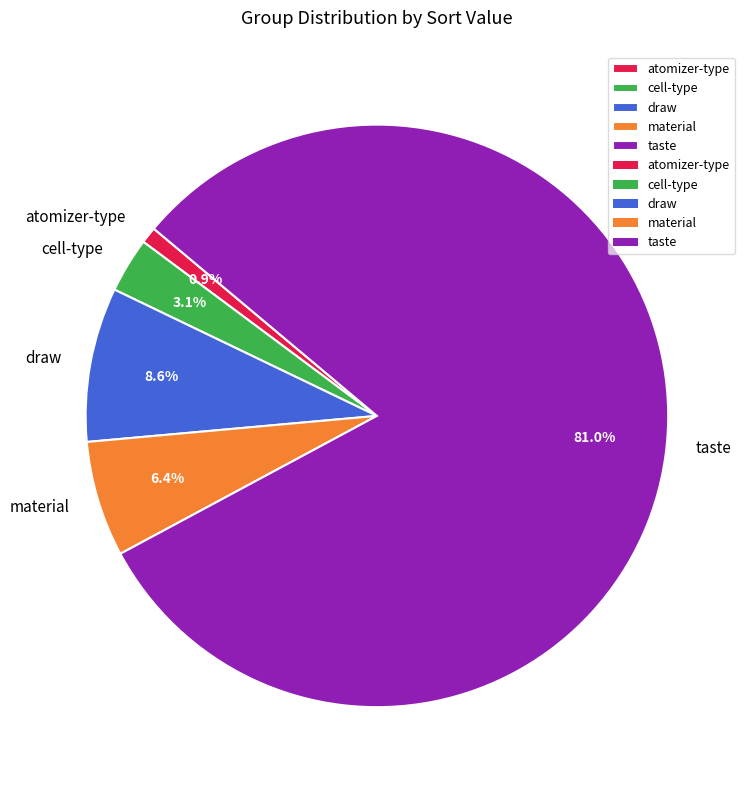

To the nearest percent, what is the difference between the largest and smallest slice percentages?

80%